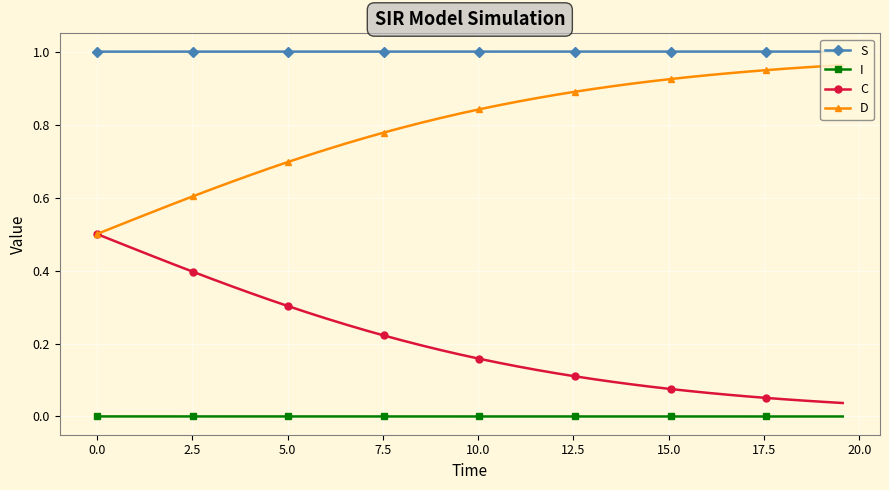

At how many categories does at least one series exceed 0?

40